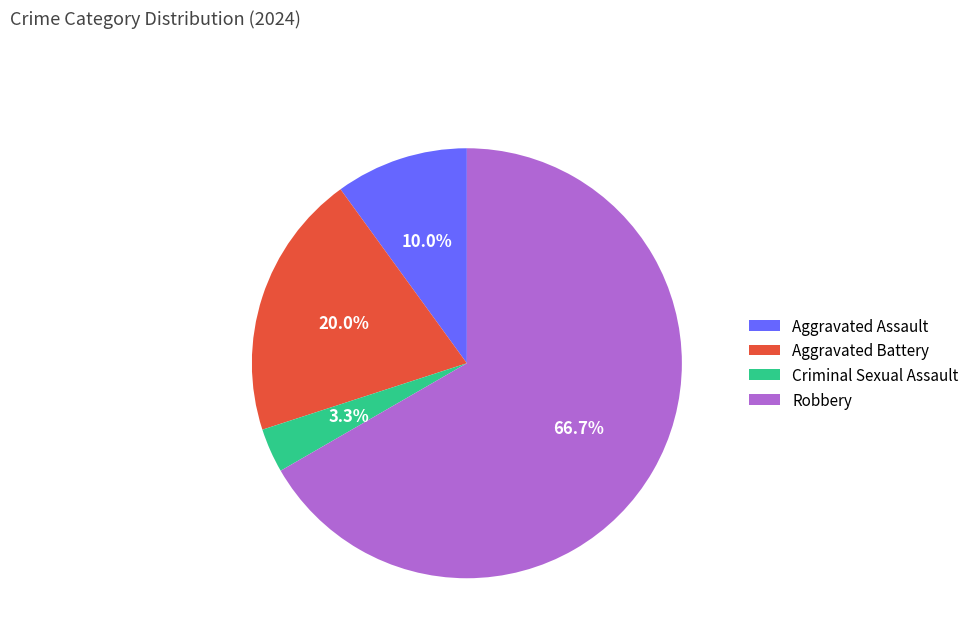

Rank the categories by value from highest to lowest.

Robbery, Aggravated Battery, Aggravated Assault, Criminal Sexual Assault